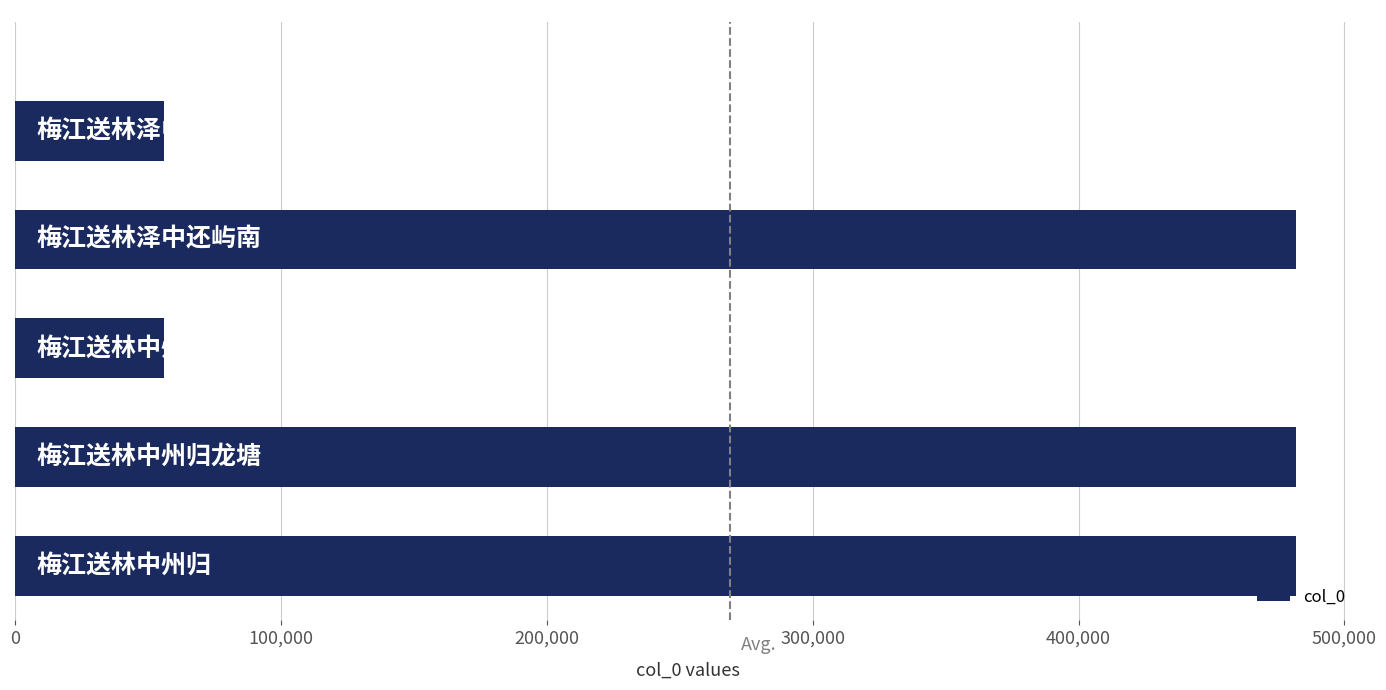

Count the number of data series in this chart.

1